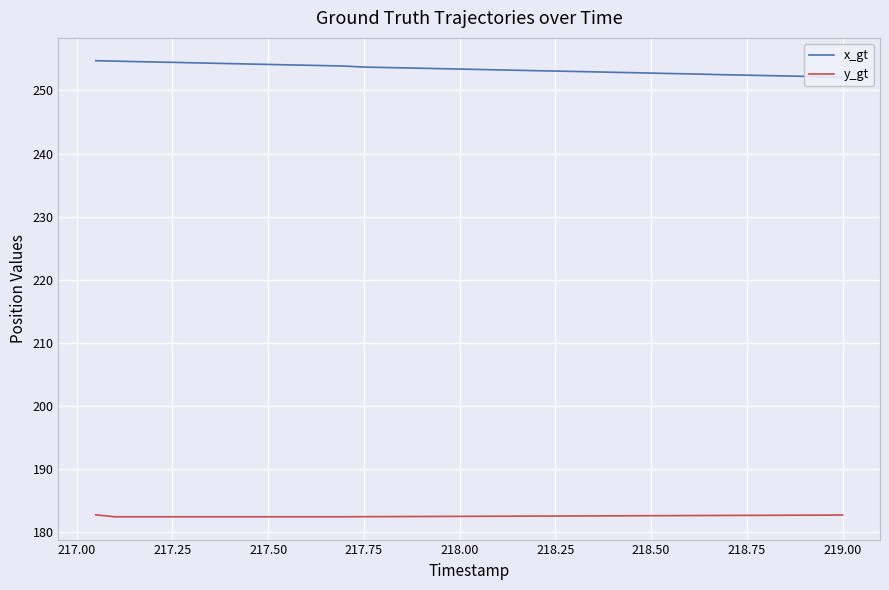

True or false: y_gt has more than 1 points higher than both neighbors.

False